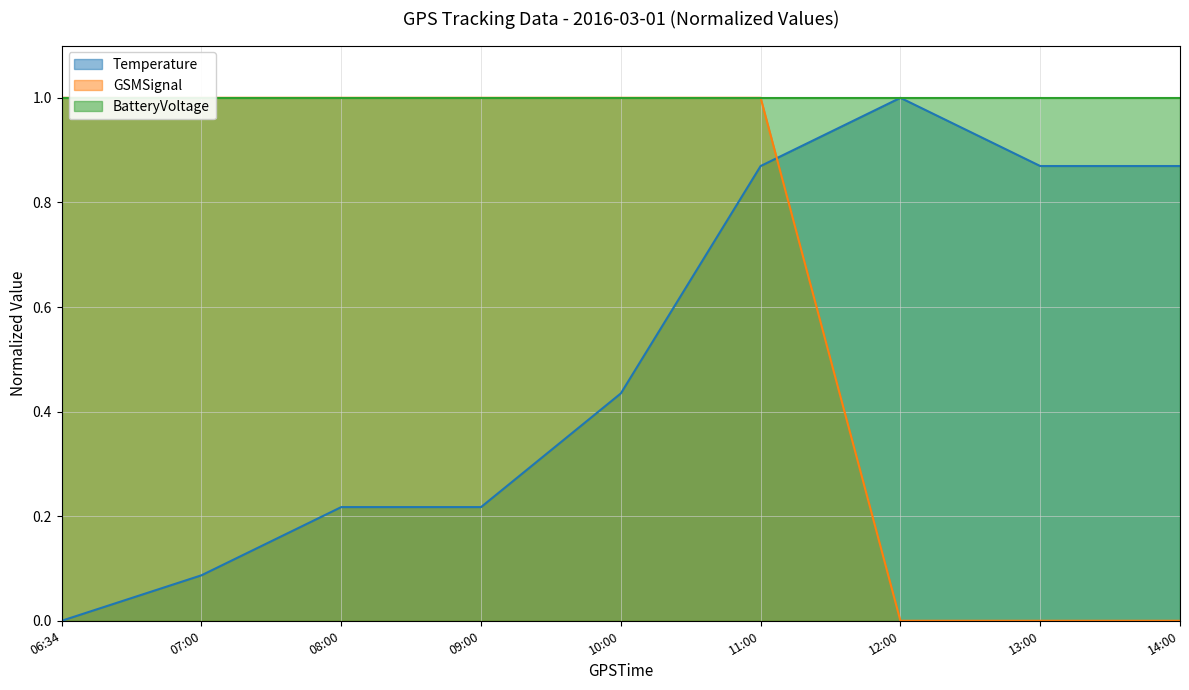

What is the difference between the maximum and minimum values in the Temperature series?

1.0